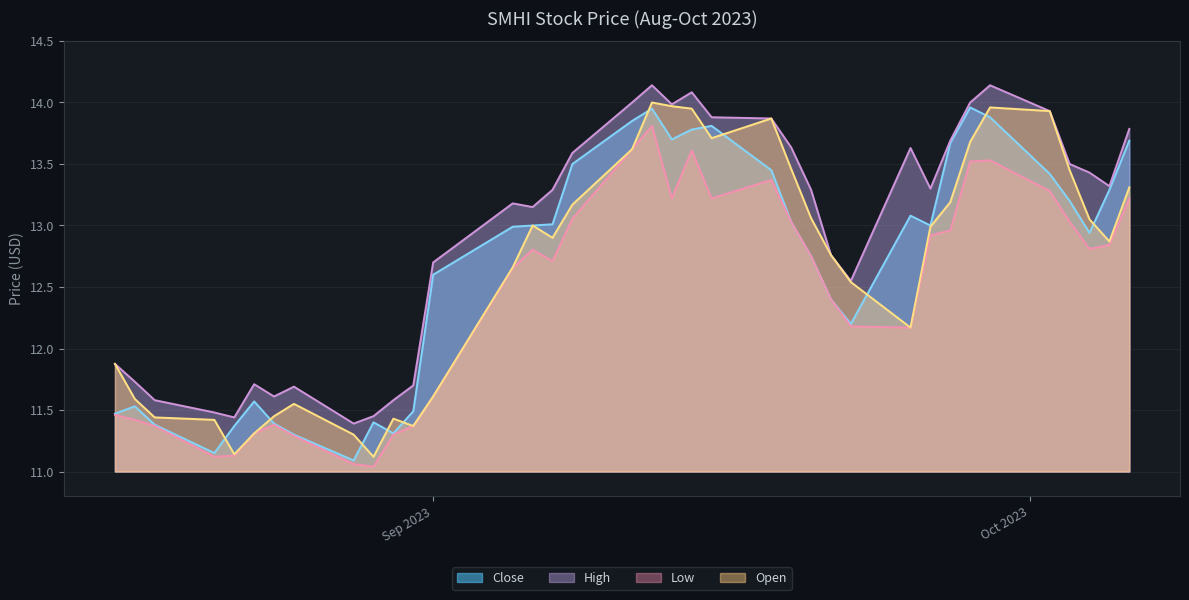

True or false: Open and Low cross at least once.

False